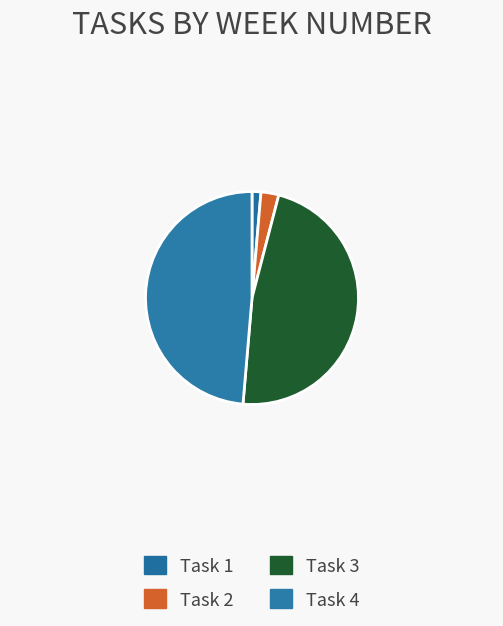

Which slice is the smallest?

Task 1